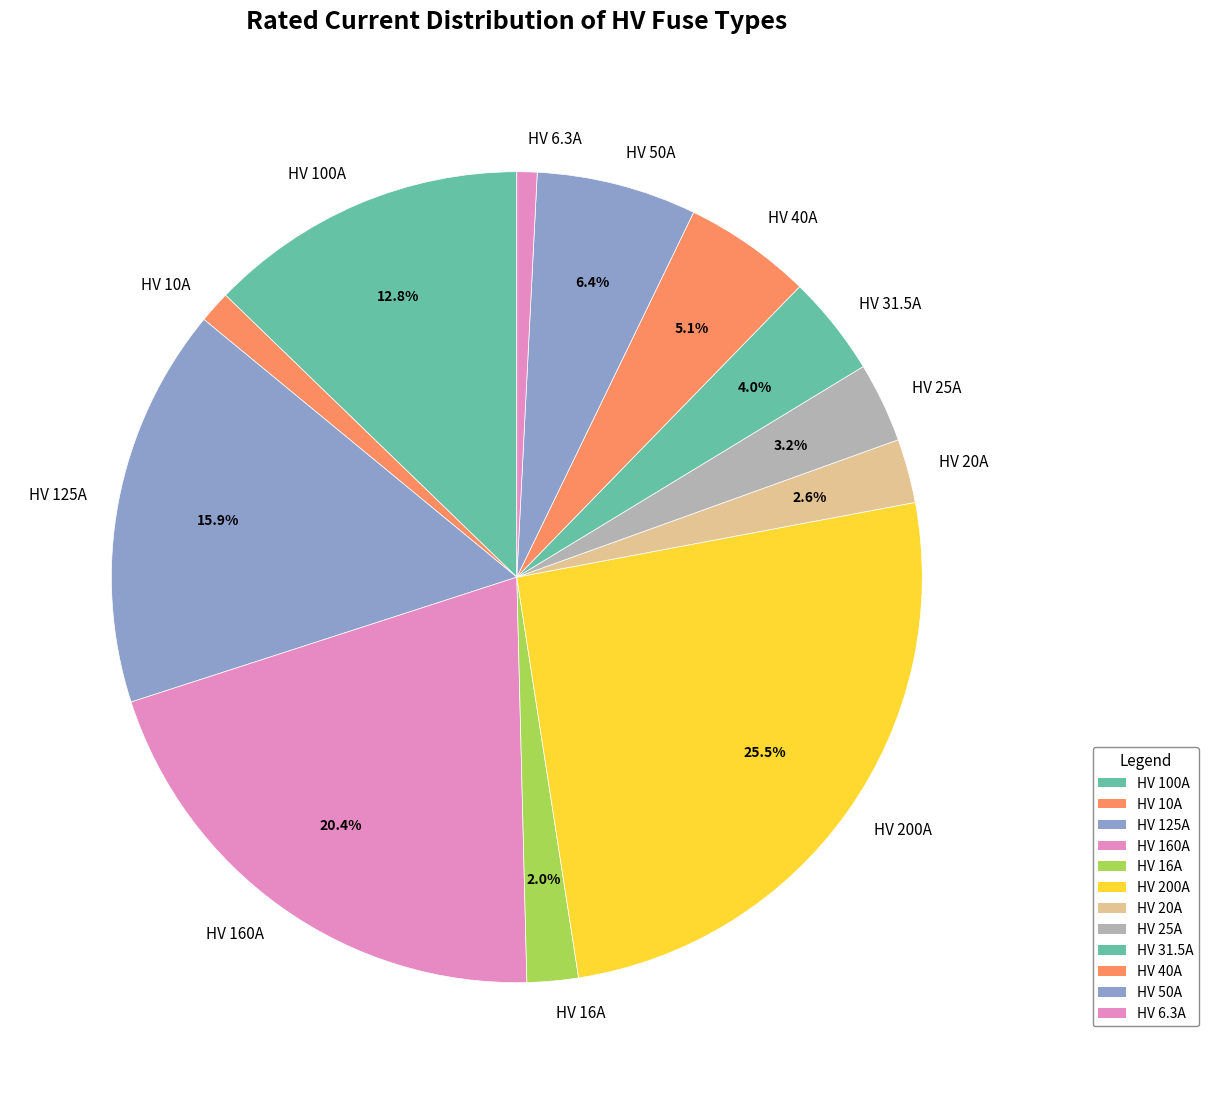

Does HV 200A account for over 50% of the chart?

No